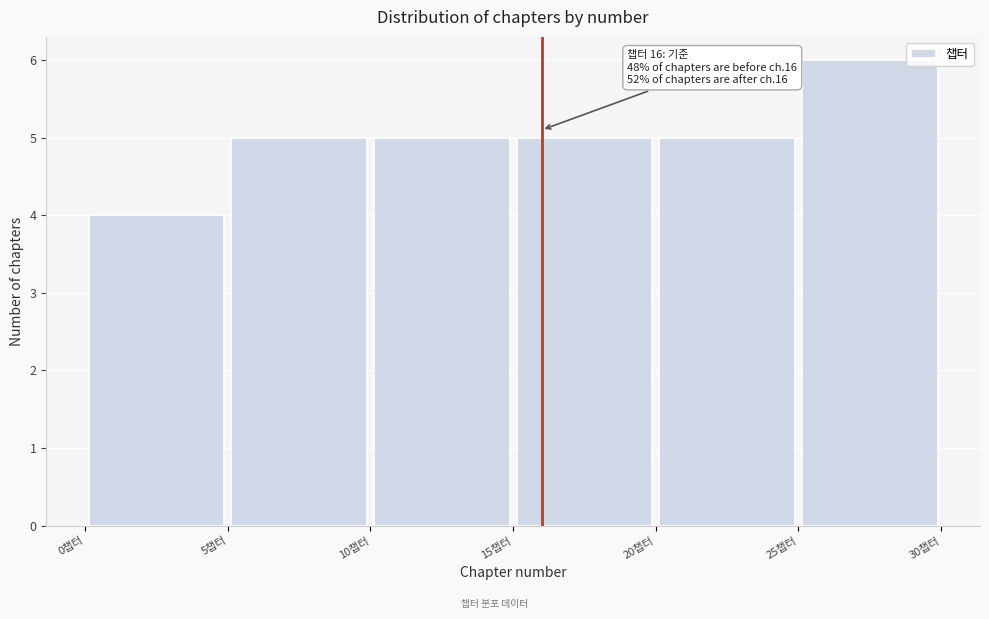

Which range on the x-axis has the tallest bar?

25 to 30